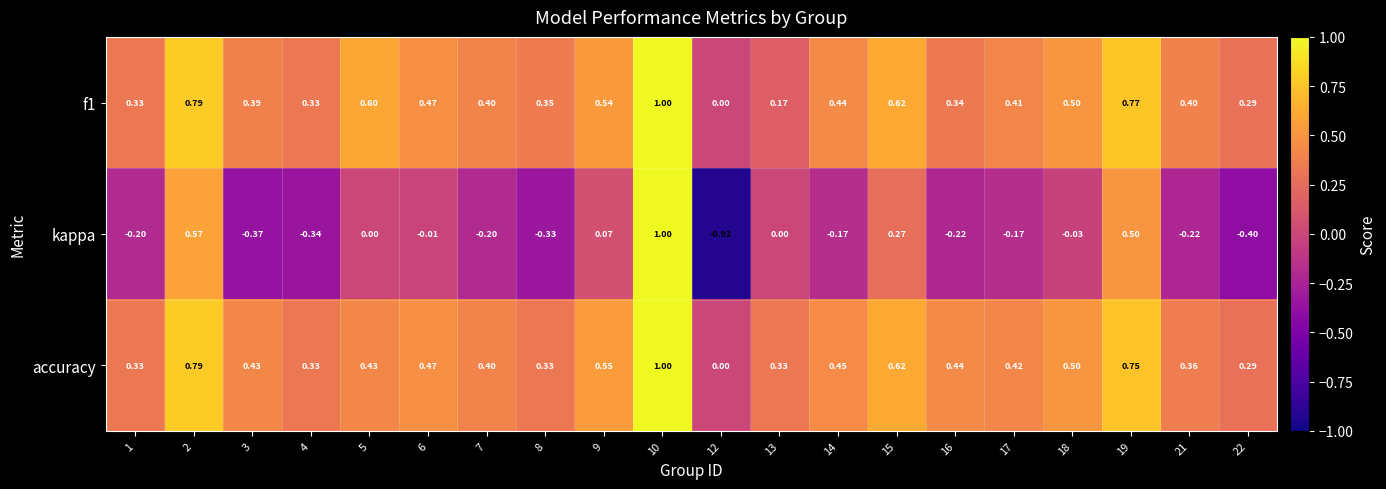

How many data points does each series have?

20